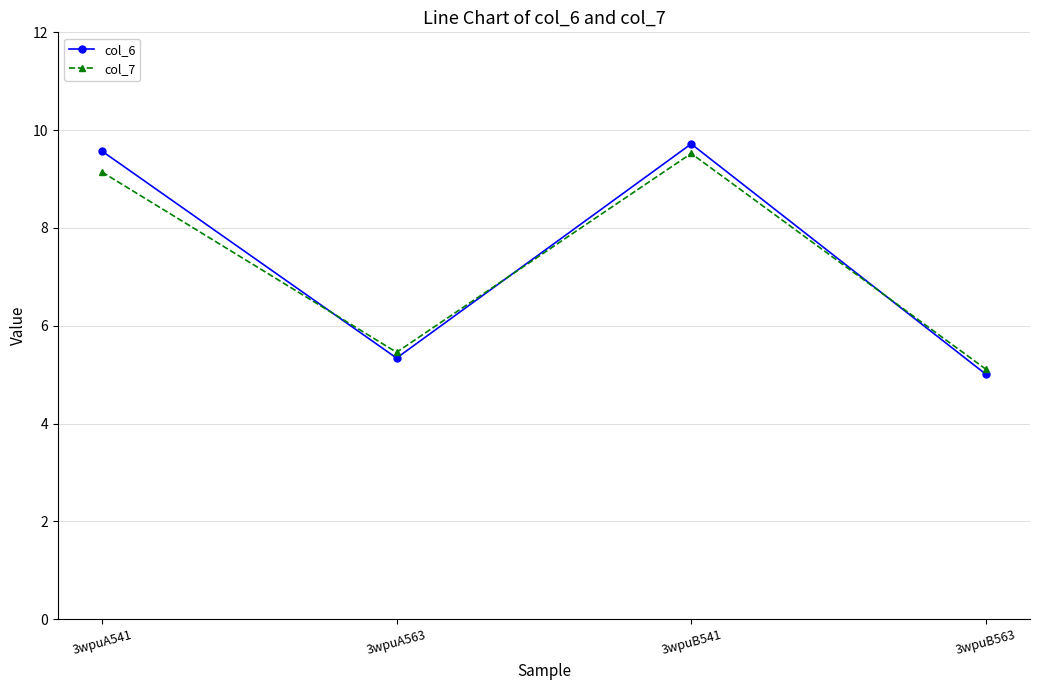

True or false: col_6 has more than 2 points higher than both neighbors.

False